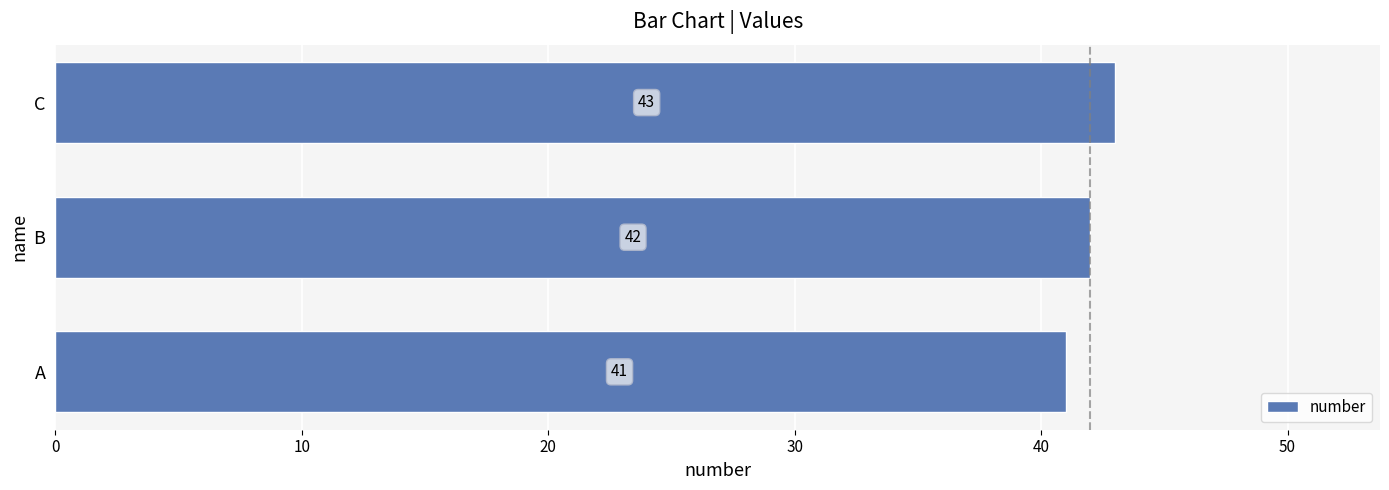

Are the bars horizontal?

Yes